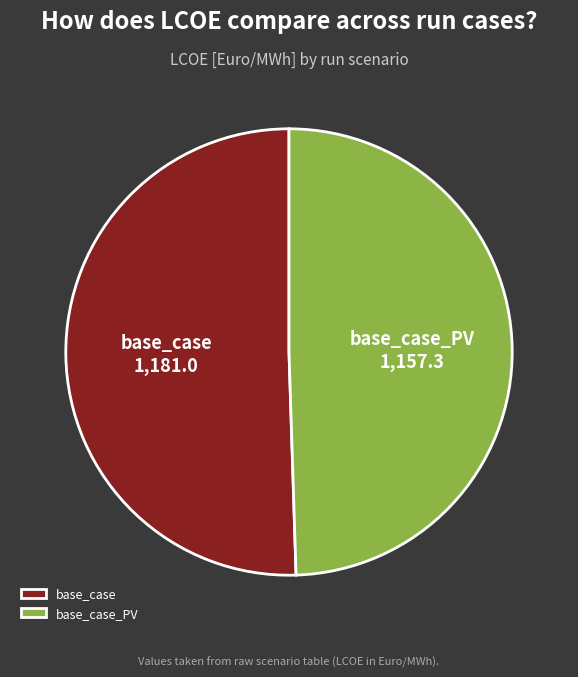

What is the ratio of the value at base_case to the value at base_case_PV?

1.0